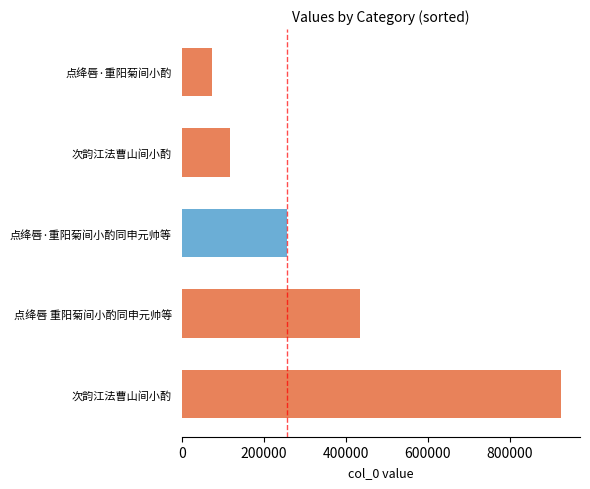

List the labels in order of value, smallest first.

点绛唇·重阳菊间小酌, 次韵江法曹山间小酌, 点绛唇·重阳菊间小酌同申元帅等, 点绛唇 重阳菊间小酌同申元帅等, 次韵江法曹山间小酌